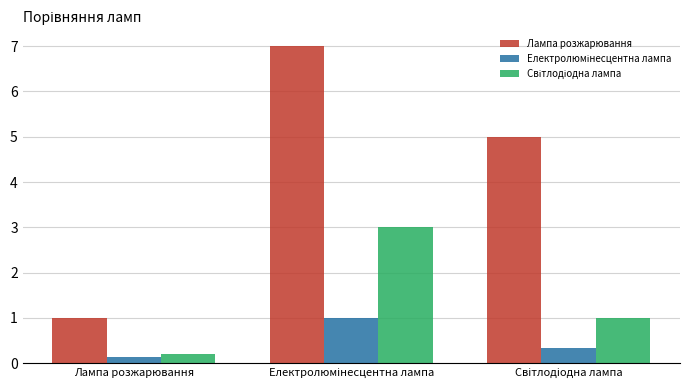

Which category has the lowest value in the Лампа розжарювання series?

Лампа розжарювання